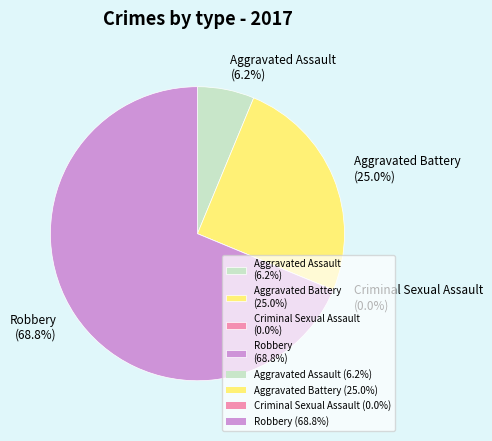

Which slice is the smallest?

Criminal Sexual Assault